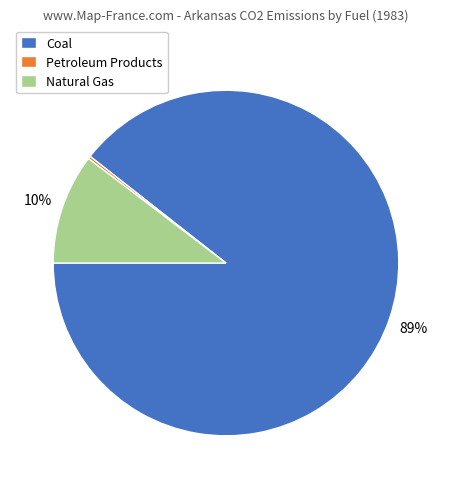

Which category has the biggest portion of the pie?

Coal